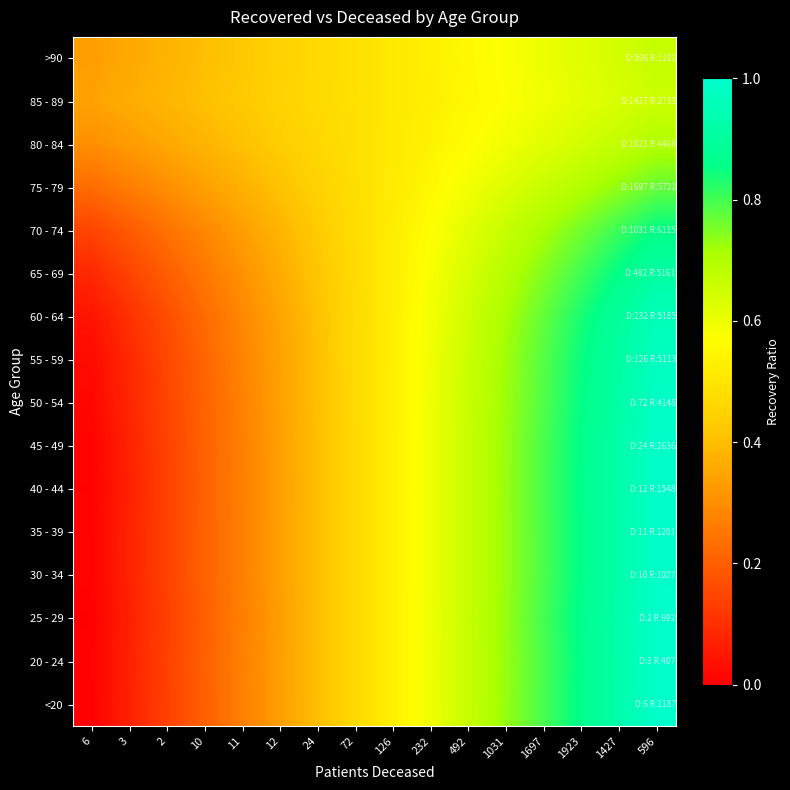

Reading left to right, transcribe all the data shown in this chart.

<20: 6=0.0	3=0.1	2=0.1	10=0.2	11=0.3	12=0.3	24=0.4	72=0.5	126=0.5	232=0.6	492=0.7	1031=0.7	1697=0.8	1923=0.9	1427=0.9	596=1.0
20 - 24: 6=0.0	3=0.1	2=0.1	10=0.2	11=0.3	12=0.3	24=0.4	72=0.5	126=0.5	232=0.6	492=0.7	1031=0.7	1697=0.8	1923=0.9	1427=0.9	596=1.0
25 - 29: 6=0.0	3=0.1	2=0.1	10=0.2	11=0.3	12=0.3	24=0.4	72=0.5	126=0.5	232=0.6	492=0.7	1031=0.7	1697=0.8	1923=0.9	1427=0.9	596=1.0
30 - 34: 6=0.0	3=0.1	2=0.1	10=0.2	11=0.3	12=0.3	24=0.4	72=0.5	126=0.5	232=0.6	492=0.7	1031=0.7	1697=0.8	1923=0.9	1427=0.9	596=1.0
35 - 39: 6=0.0	3=0.1	2=0.1	10=0.2	11=0.3	12=0.3	24=0.4	72=0.5	126=0.5	232=0.6	492=0.7	1031=0.7	1697=0.8	1923=0.9	1427=0.9	596=1.0
40 - 44: 6=0.0	3=0.1	2=0.1	10=0.2	11=0.3	12=0.3	24=0.4	72=0.5	126=0.5	232=0.6	492=0.7	1031=0.7	1697=0.8	1923=0.9	1427=0.9	596=1.0
45 - 49: 6=0.0	3=0.1	2=0.1	10=0.2	11=0.3	12=0.3	24=0.4	72=0.5	126=0.5	232=0.6	492=0.7	1031=0.7	1697=0.8	1923=0.9	1427=0.9	596=1.0
50 - 54: 6=0.0	3=0.1	2=0.1	10=0.2	11=0.3	12=0.3	24=0.4	72=0.5	126=0.5	232=0.6	492=0.7	1031=0.7	1697=0.8	1923=0.9	1427=0.9	596=1.0
55 - 59: 6=0.0	3=0.1	2=0.2	10=0.2	11=0.3	12=0.3	24=0.4	72=0.5	126=0.5	232=0.6	492=0.7	1031=0.7	1697=0.8	1923=0.8	1427=0.9	596=1.0
60 - 64: 6=0.0	3=0.1	2=0.2	10=0.2	11=0.3	12=0.3	24=0.4	72=0.5	126=0.5	232=0.6	492=0.7	1031=0.7	1697=0.8	1923=0.8	1427=0.9	596=1.0
65 - 69: 6=0.1	3=0.1	2=0.2	10=0.3	11=0.3	12=0.4	24=0.4	72=0.5	126=0.5	232=0.6	492=0.6	1031=0.7	1697=0.7	1923=0.8	1427=0.9	596=0.9
70 - 74: 6=0.1	3=0.2	2=0.2	10=0.3	11=0.3	12=0.4	24=0.4	72=0.5	126=0.5	232=0.6	492=0.6	1031=0.7	1697=0.7	1923=0.8	1427=0.8	596=0.9
75 - 79: 6=0.2	3=0.3	2=0.3	10=0.3	11=0.4	12=0.4	24=0.4	72=0.5	126=0.5	232=0.6	492=0.6	1031=0.6	1697=0.7	1923=0.7	1427=0.7	596=0.8
80 - 84: 6=0.3	3=0.3	2=0.4	10=0.4	11=0.4	12=0.4	24=0.5	72=0.5	126=0.5	232=0.5	492=0.6	1031=0.6	1697=0.6	1923=0.6	1427=0.7	596=0.7
85 - 89: 6=0.3	3=0.4	2=0.4	10=0.4	11=0.4	12=0.4	24=0.5	72=0.5	126=0.5	232=0.5	492=0.6	1031=0.6	1697=0.6	1923=0.6	1427=0.6	596=0.7
>90: 6=0.3	3=0.4	2=0.4	10=0.4	11=0.4	12=0.4	24=0.5	72=0.5	126=0.5	232=0.5	492=0.6	1031=0.6	1697=0.6	1923=0.6	1427=0.6	596=0.7